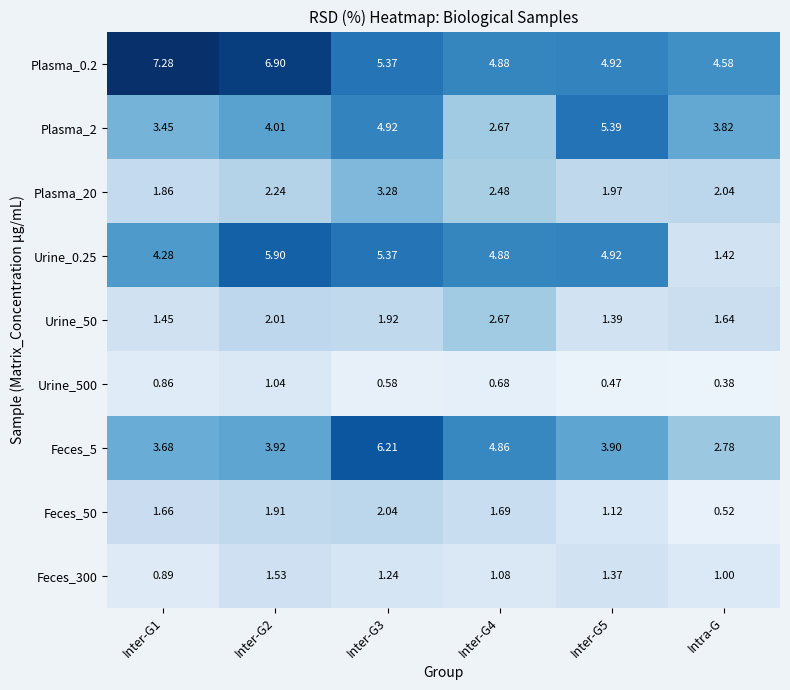

Which category has the lowest value in the Plasma_0.2 series?

Intra-G